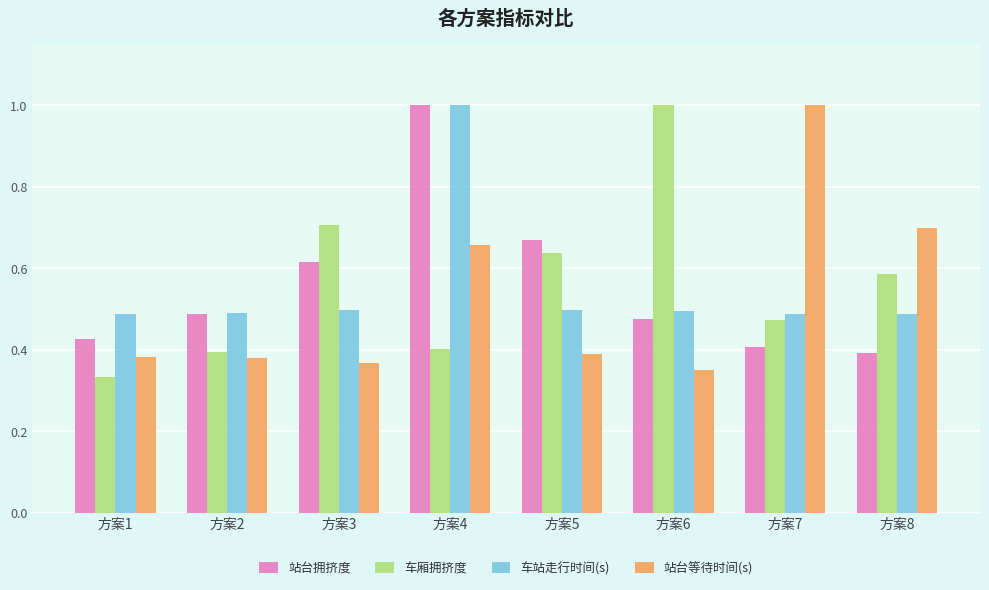

What is the spread (max minus min) of values at 方案1?

0.2